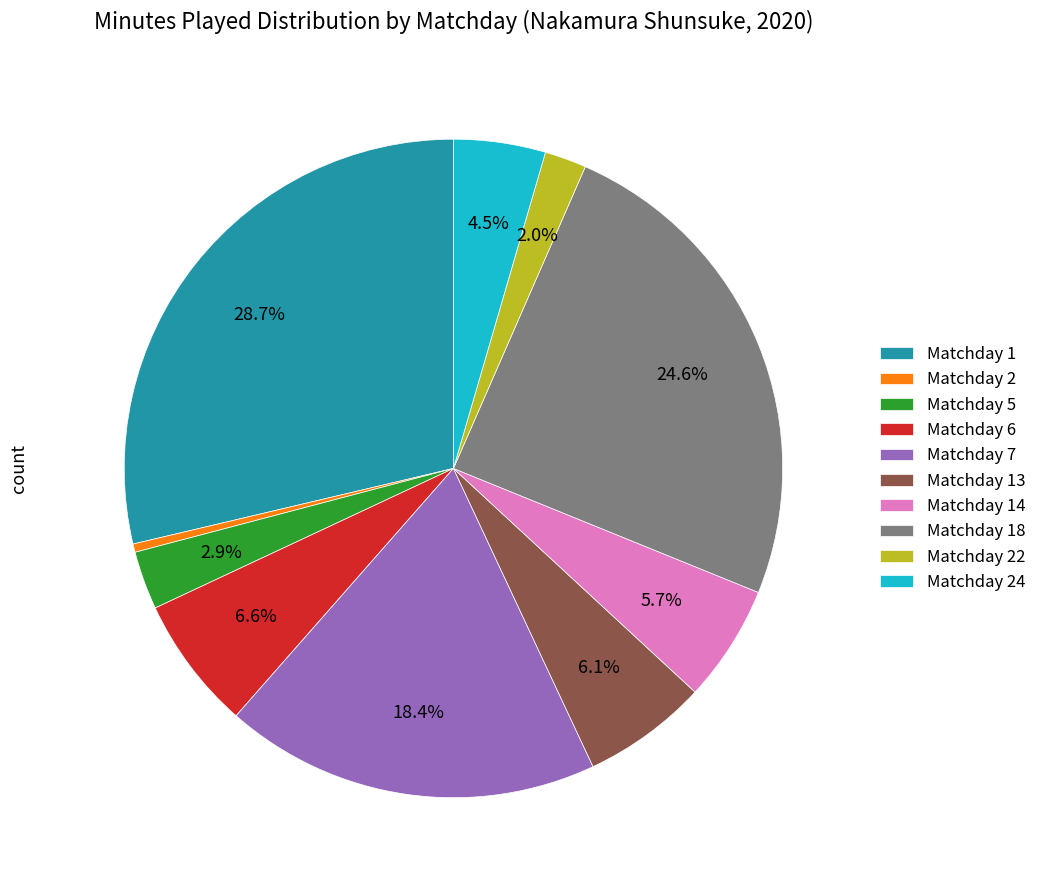

True or false: Matchday 18 accounts for 25% of the total.

True